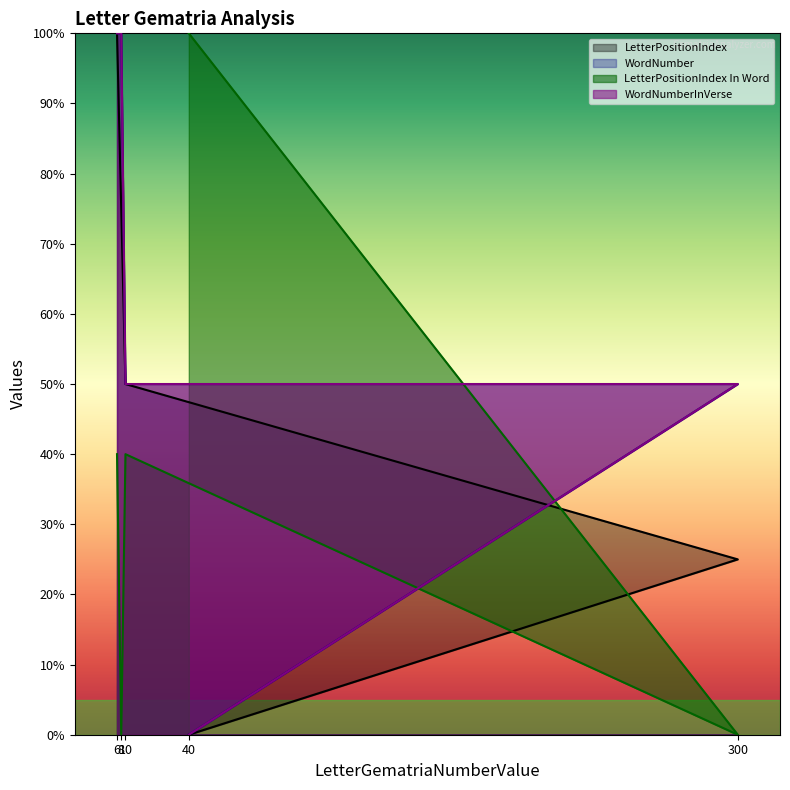

Where does the WordNumberInVerse series first go above 50?

8